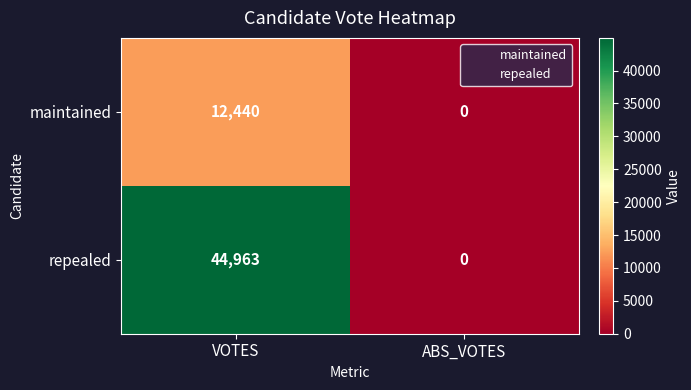

Between VOTES and ABS_VOTES, which series saw the biggest shift?

repealed